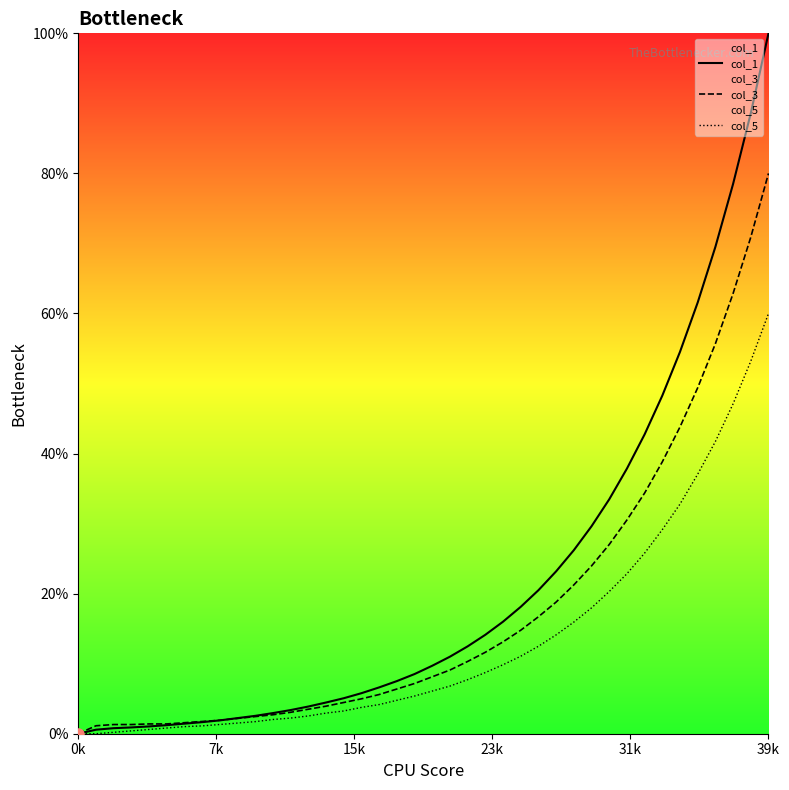

How many positive values does the col_3 series have?

39